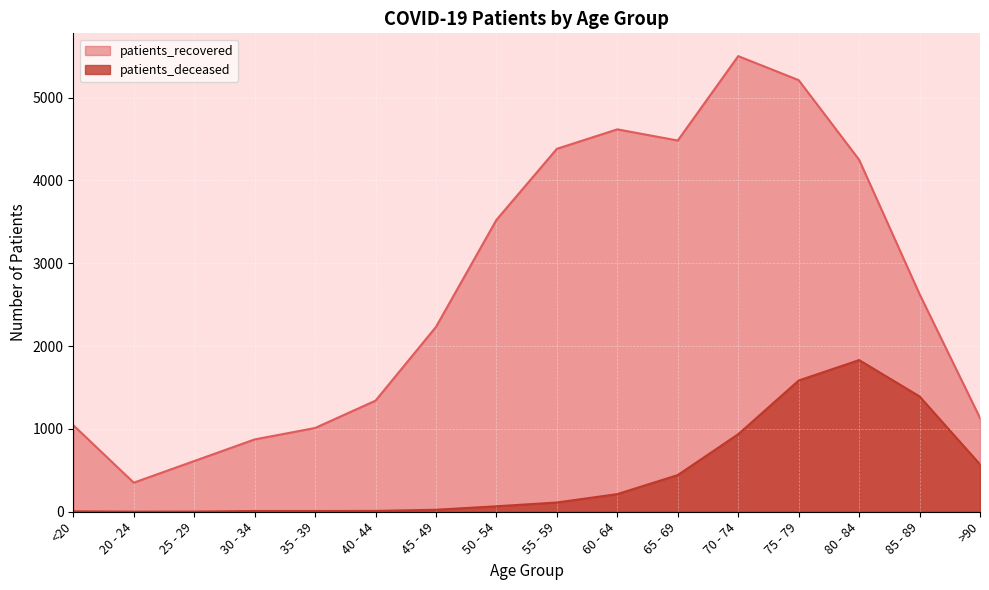

True or false: patients_recovered has more than 1 interior local peaks.

True